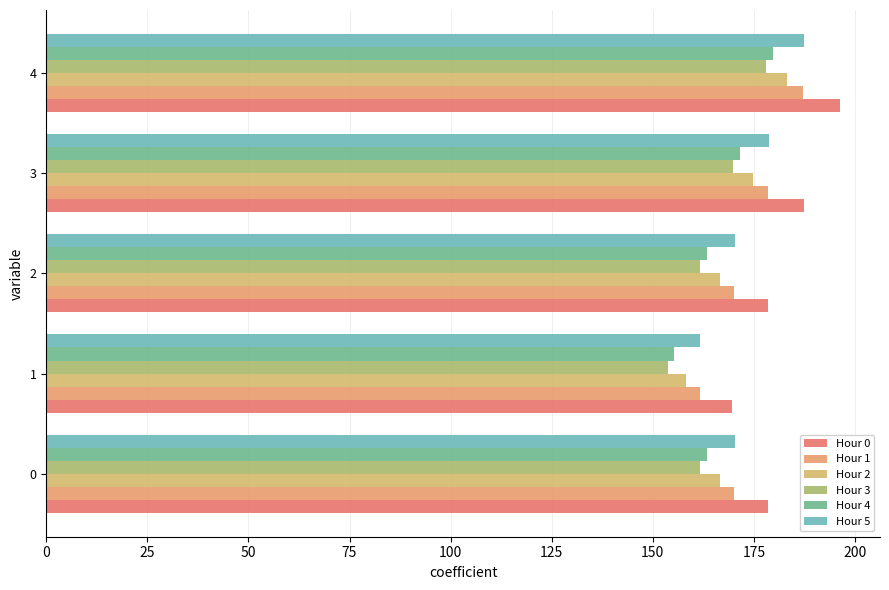

Which series has the largest range (max minus min)?

Hour 0